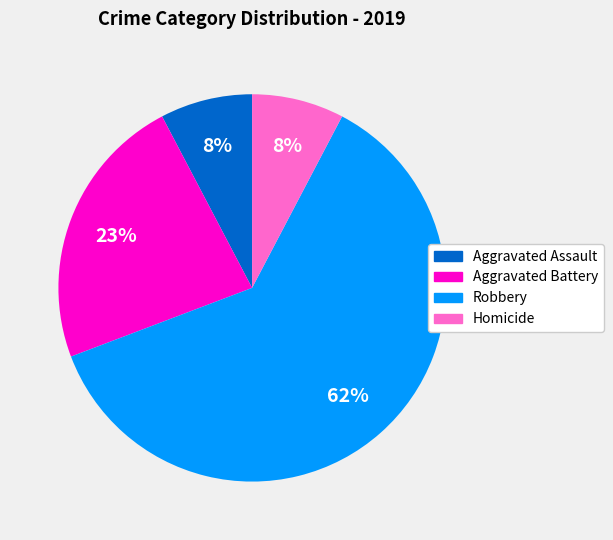

To the nearest percent, what is the average slice percentage?

25%